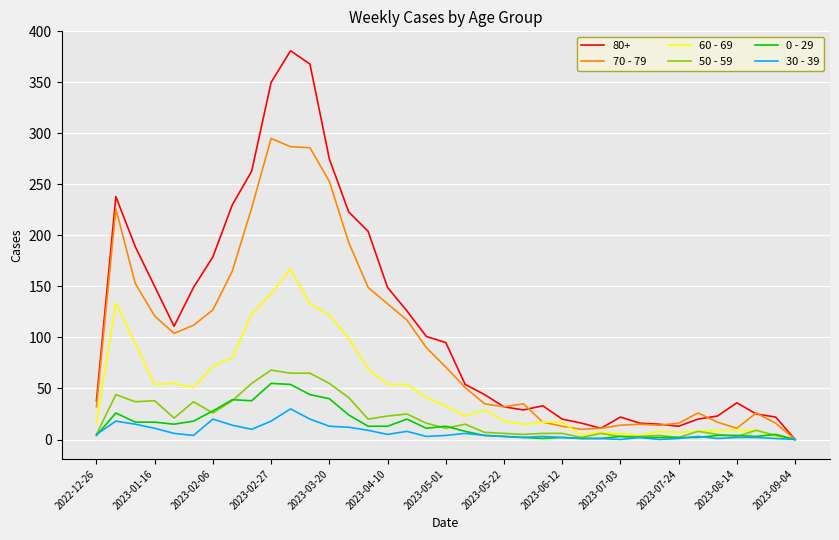

Which series has the largest range (max minus min)?

80+